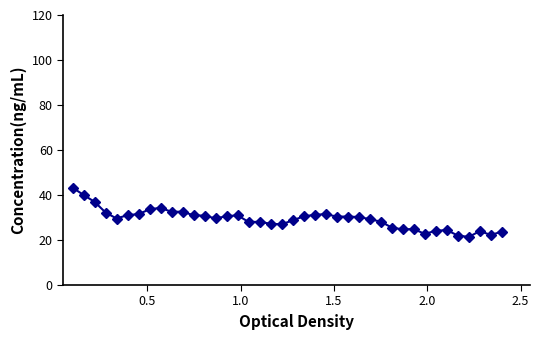

What is the value of the 9th point from the left?

34.3